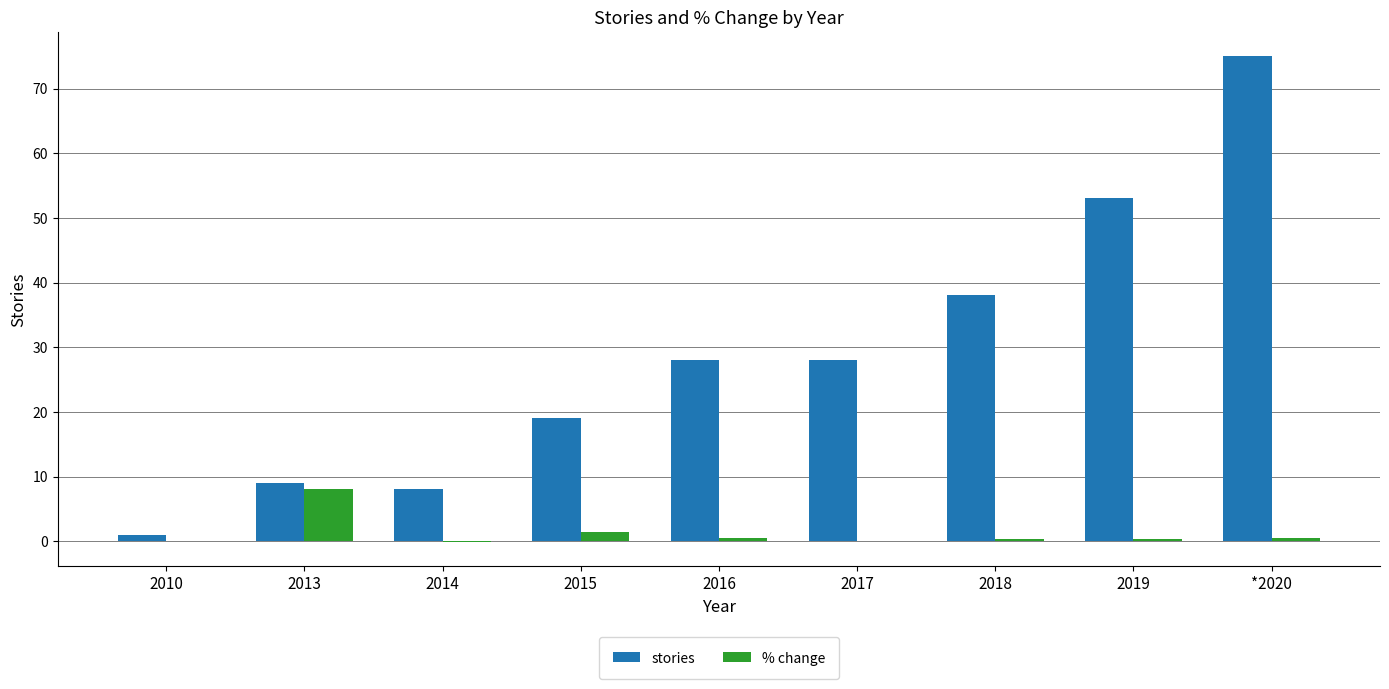

The % change series shows 0.4 at 2018. True or false?

True